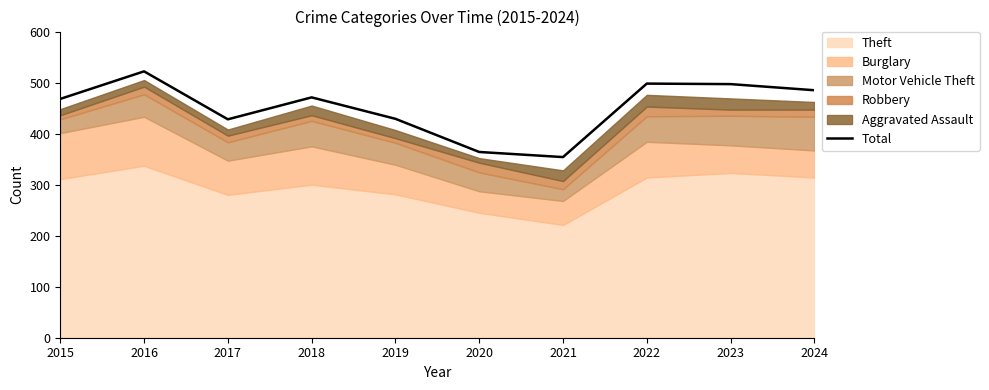

How many points are lower than both their immediate neighbors (excluding endpoints)?

2